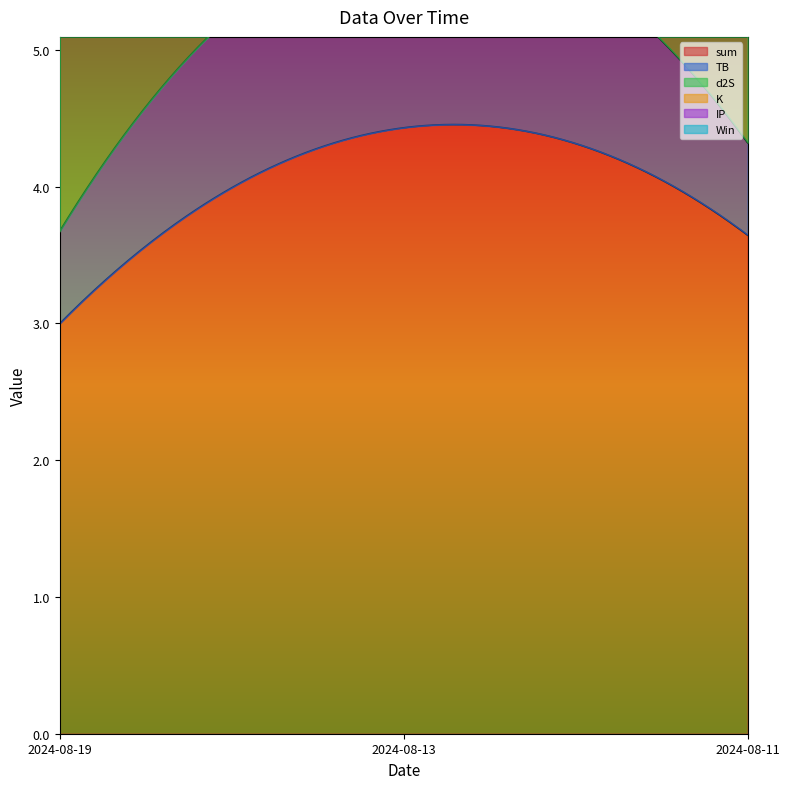

What is the maximum value for sum?

4.5